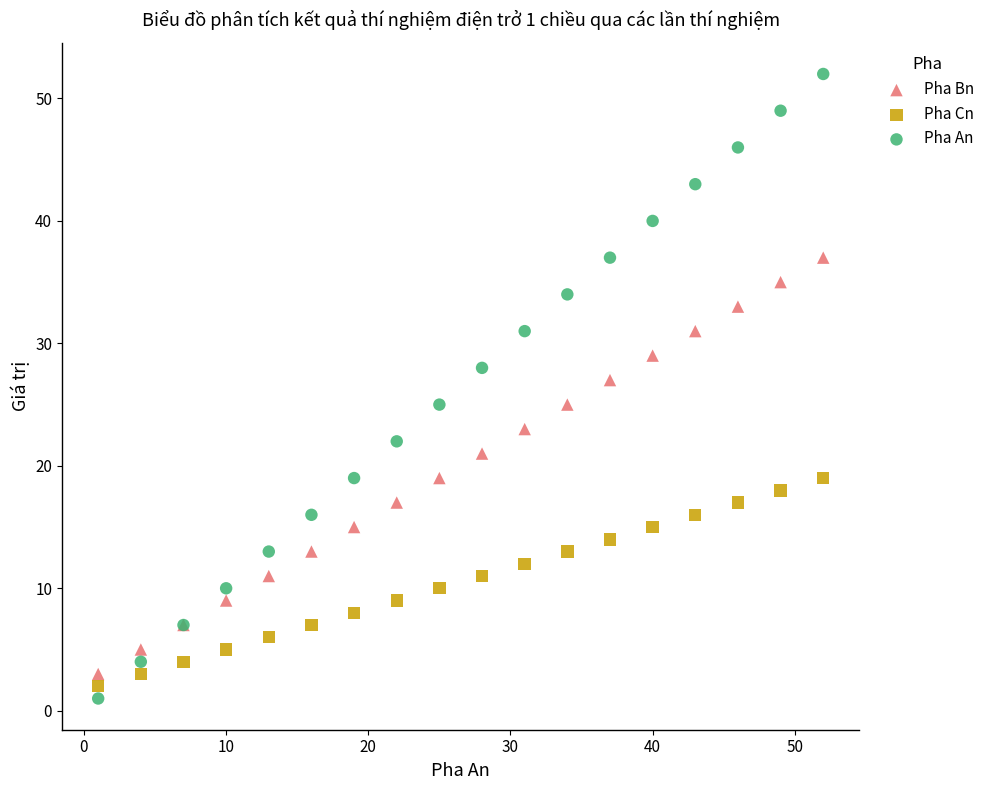

Which series reaches the minimum Y coordinate?

Pha An